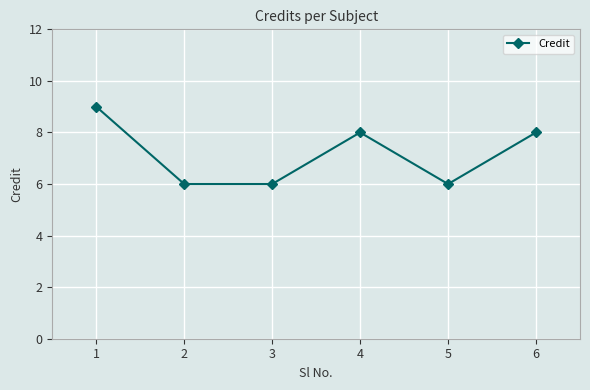

What is the value of the 5th point from the left?

6